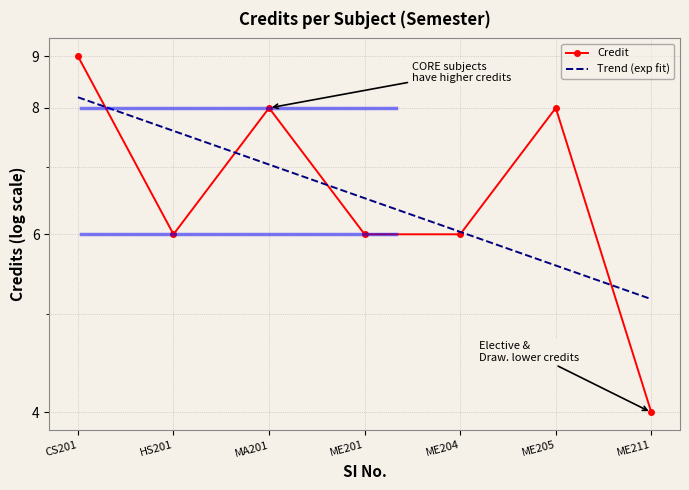

The chart shows a value of 5 at ME205. True or false?

False